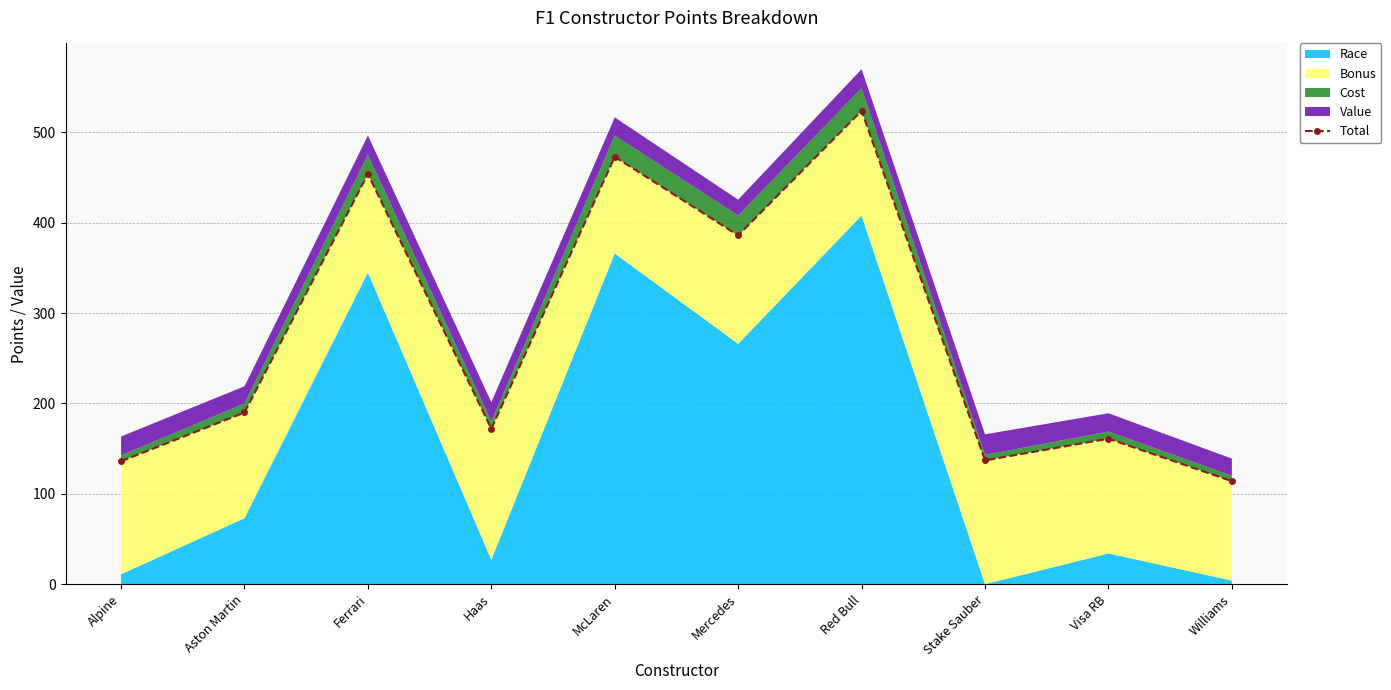

Where is the first local minimum?

Haas